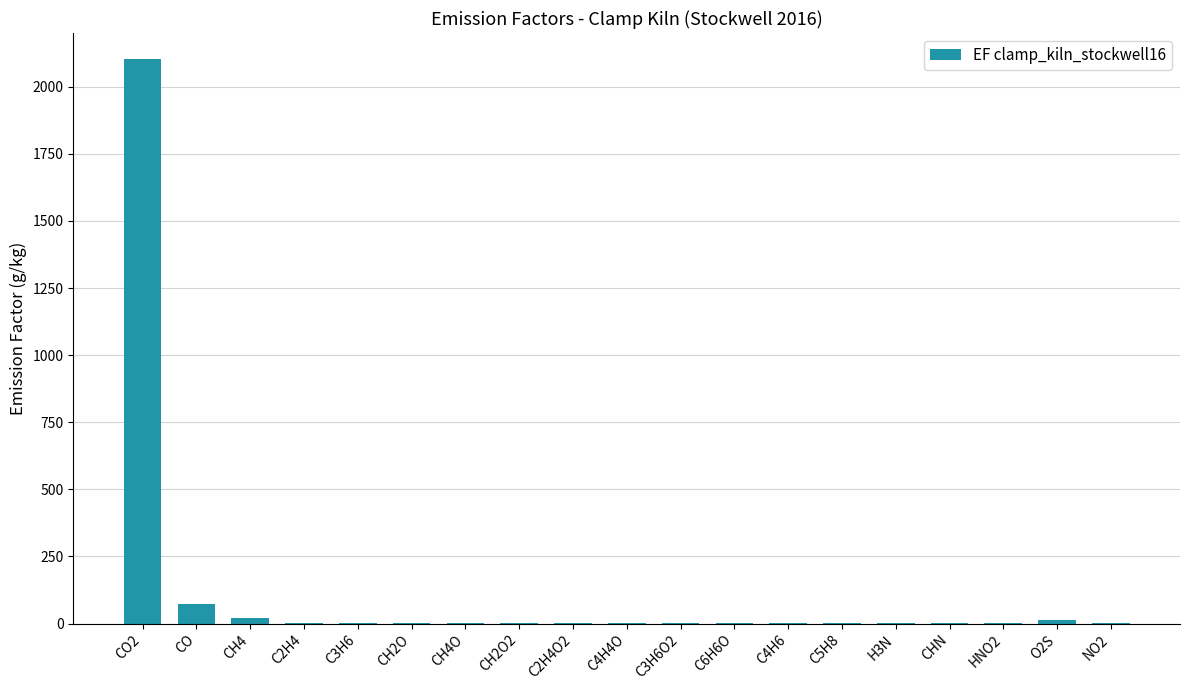

Is it true that the value at CO2 is 2102.0?

True